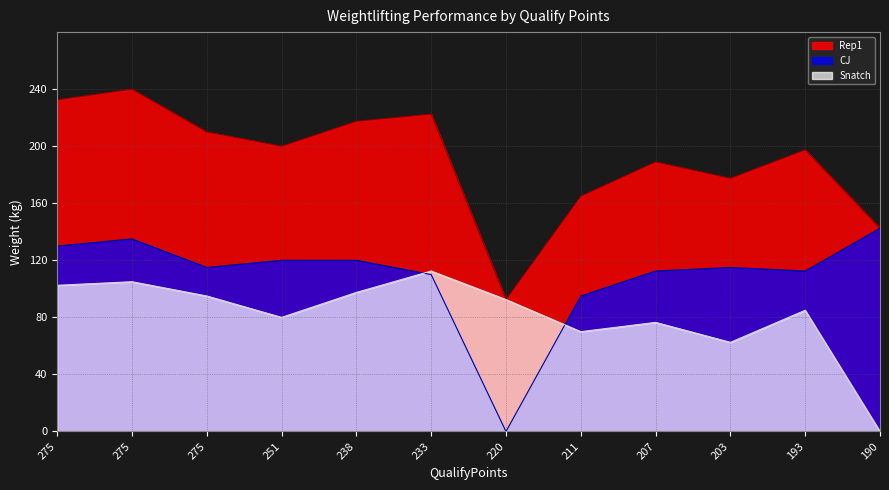

At which category is the sum across all series the highest?

275